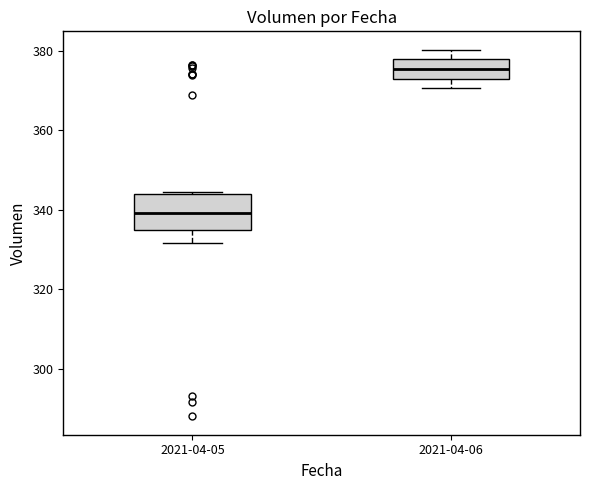

Reading left to right, transcribe this box plot: for each box, give where its median line is, the range the box spans, and where its two whiskers end, as read against the y-axis. The values are not printed on the chart, so give them approximately, as read against the axis.

2021-04-05: median 340, box 334 to 344, whiskers 332 to 344
2021-04-06: median 376, box 374 to 378, whiskers 370 to 380